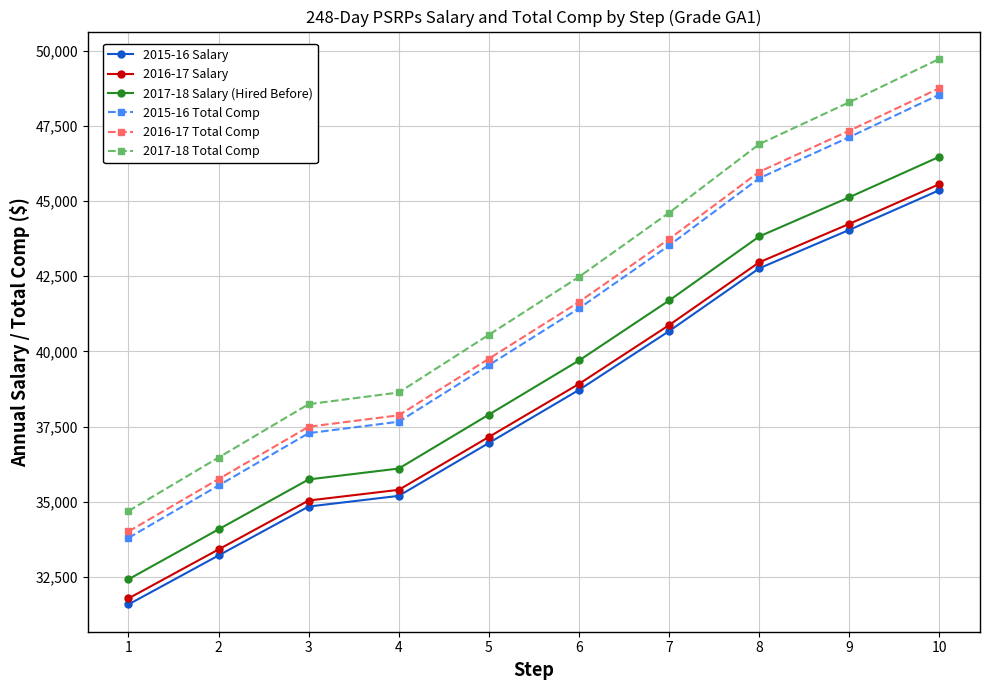

True or false: 2017-18 Salary (Hired Before) and 2016-17 Salary intersect in this chart.

False